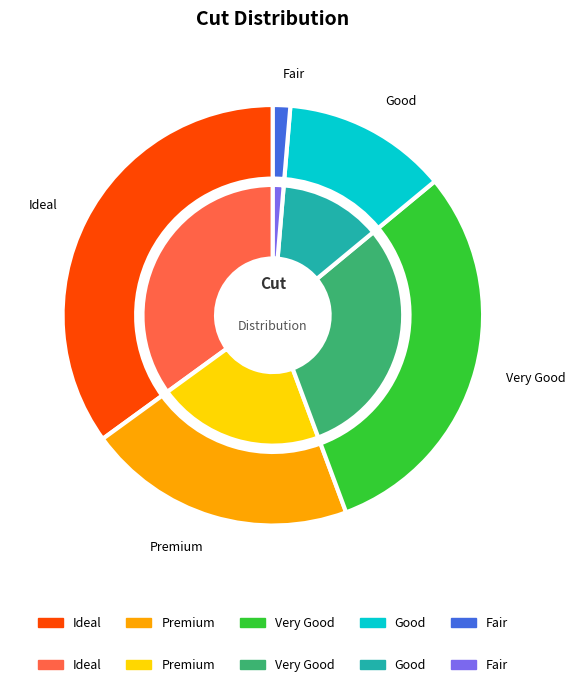

Is there a majority slice in this chart?

No